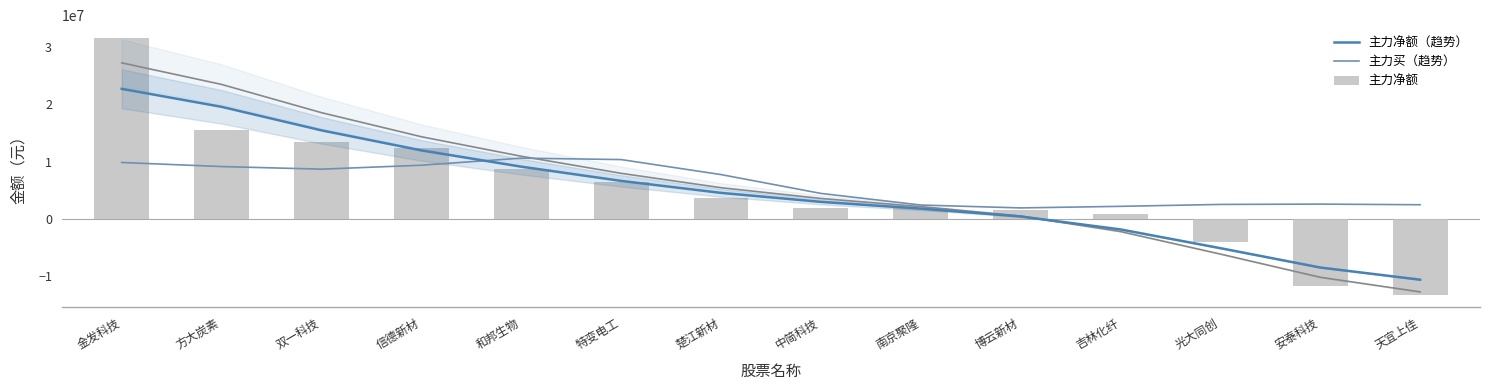

What is the smallest value displayed?

-13270857.0